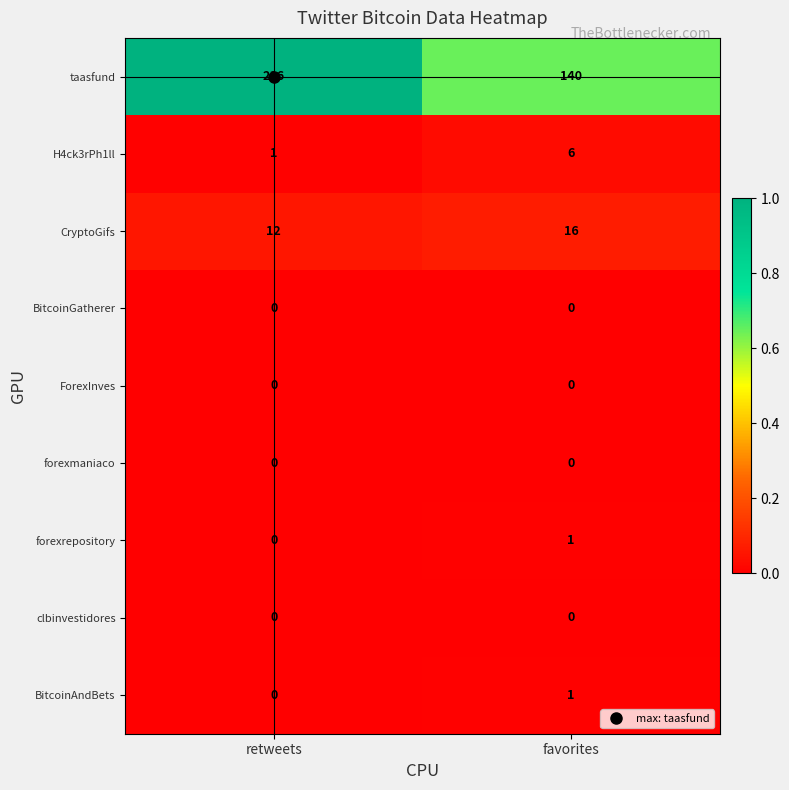

What is the total value across all series at favorites?

164